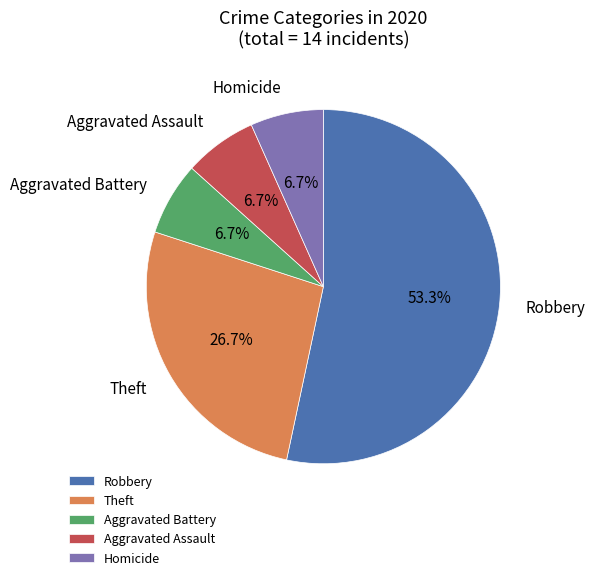

How many segments does this pie chart have?

5